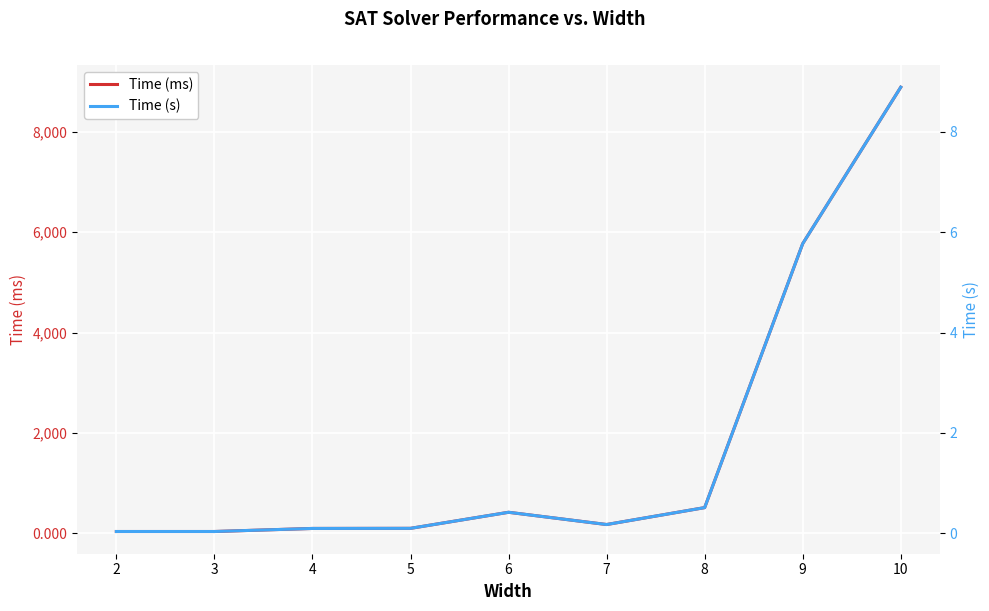

Where is the first local minimum for Time (ms)?

7